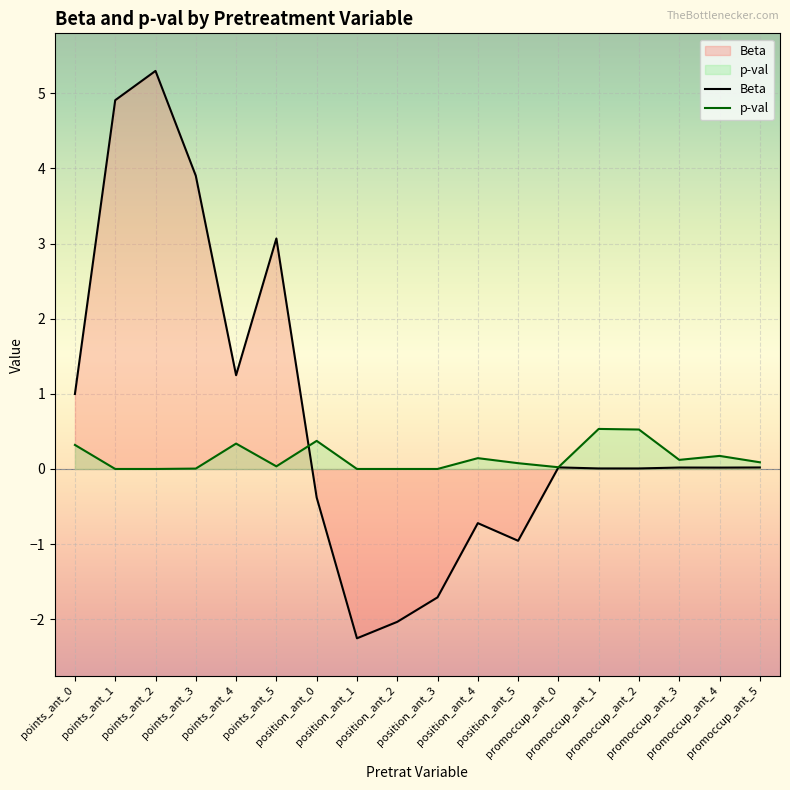

What is the difference between the highest and lowest values at points_ant_0?

0.7